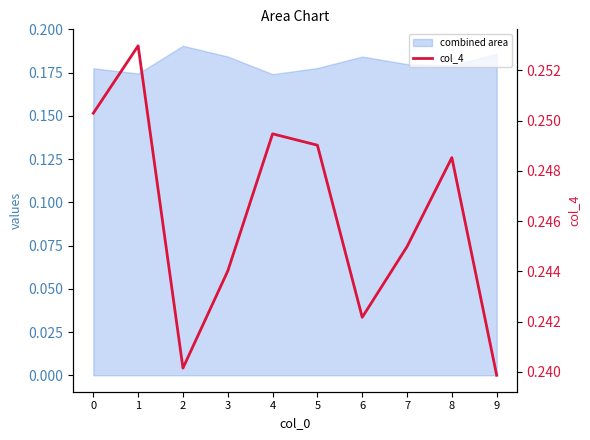

How many categories are shown in the chart?

10